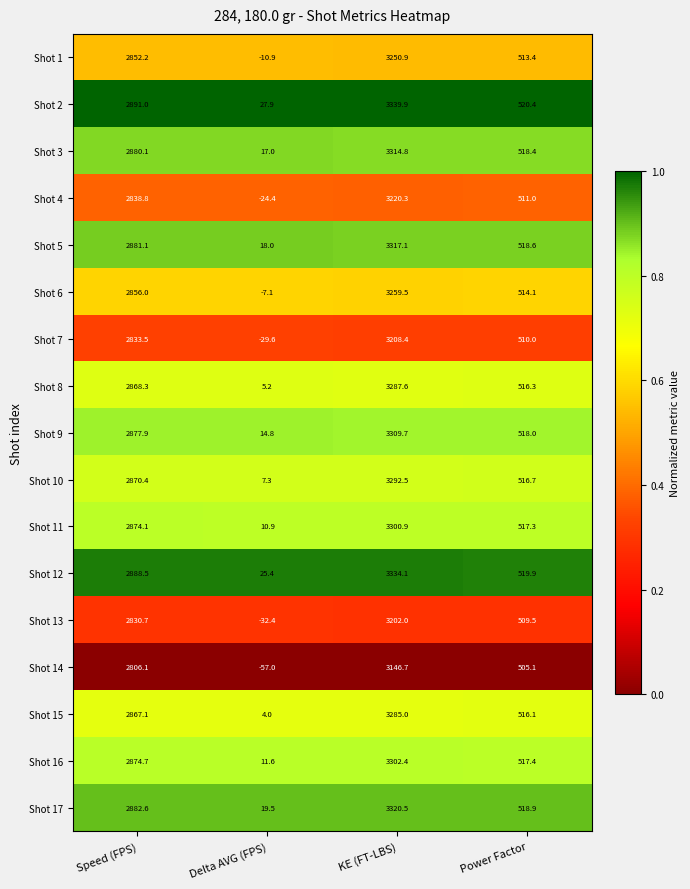

What is the minimum value for Shot 5?

18.0